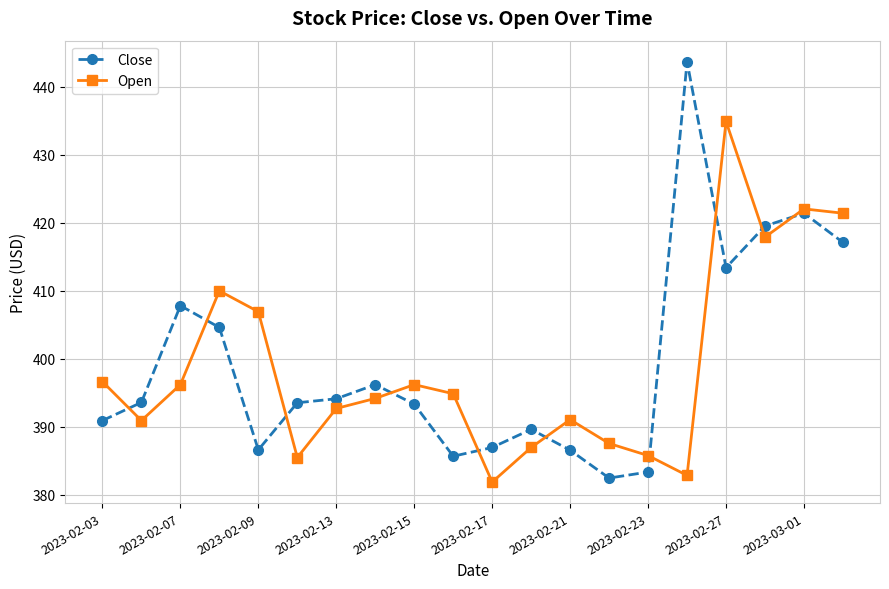

List the series in order of their peak value, lowest first.

Open, Close